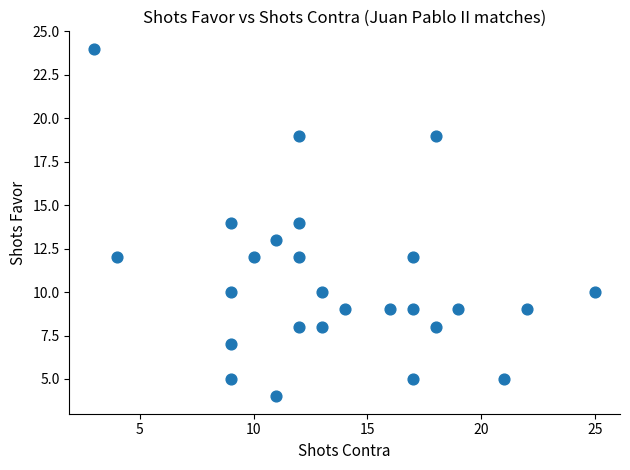

What is the range of X values (max minus min)?

22